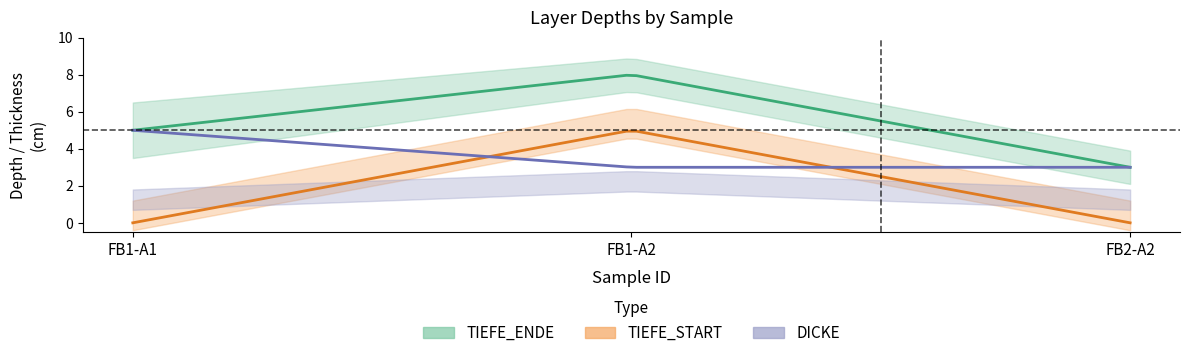

The TIEFE_ENDE series shows 8 at FB1-A2. True or false?

True